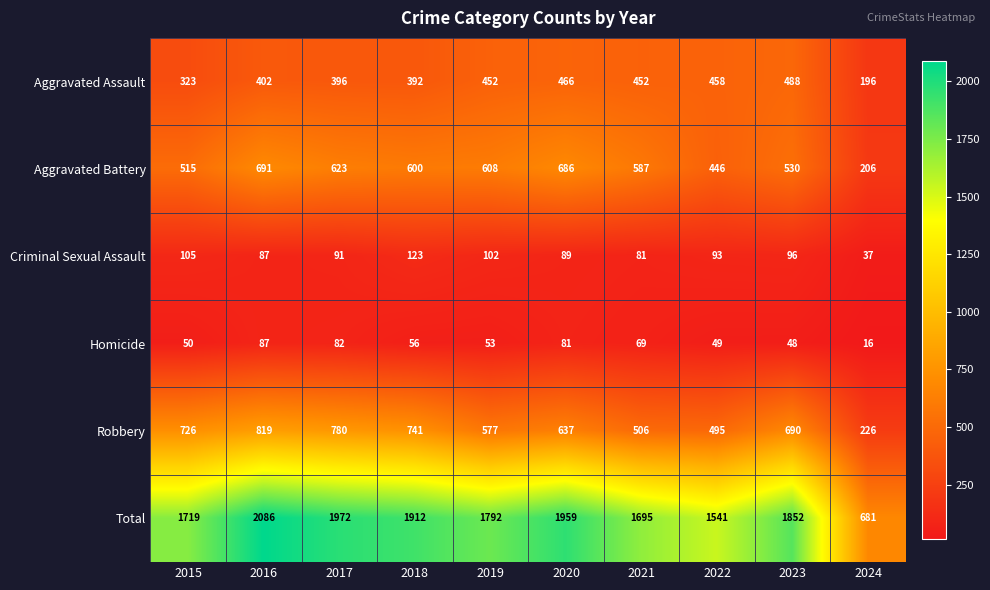

What is the sum of all Total values?

17209